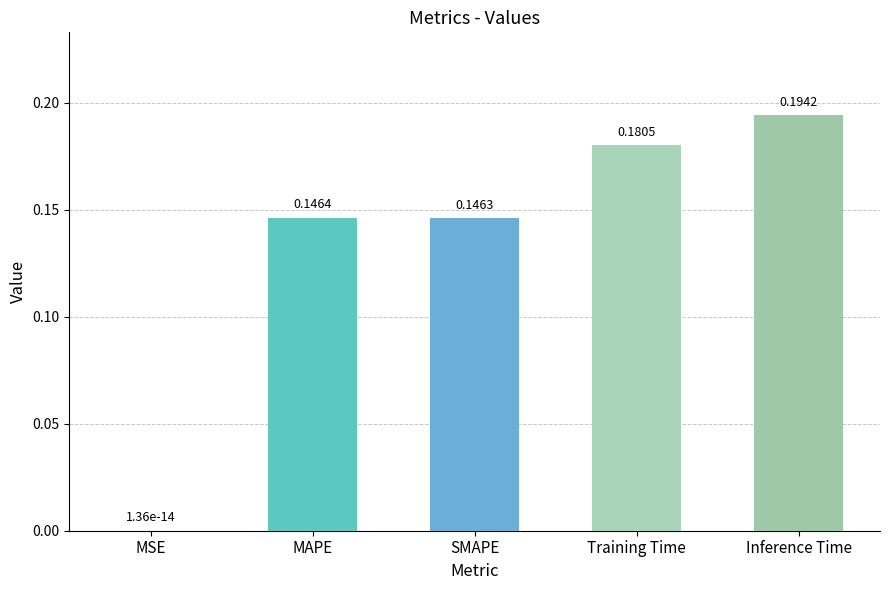

Which has a higher value, Training Time or SMAPE?

Training Time